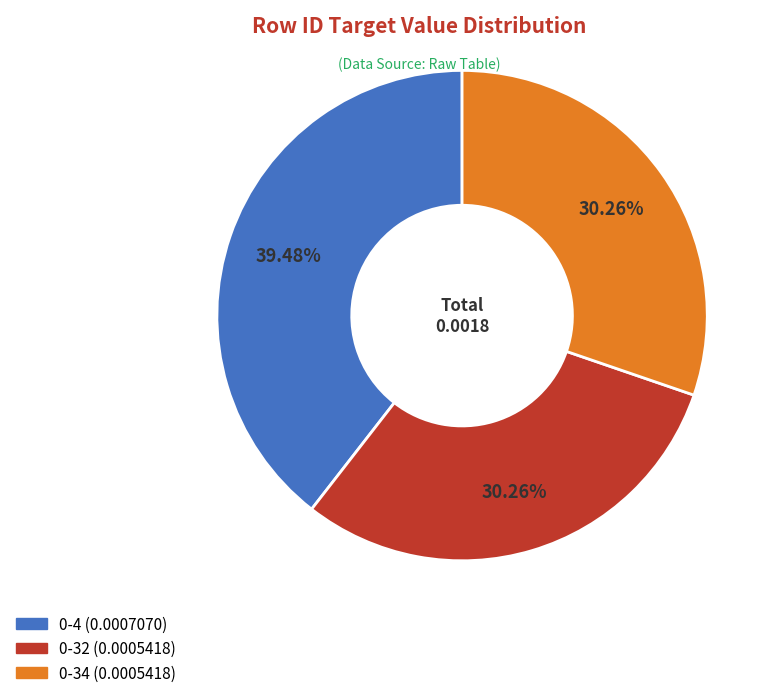

Is the sum of 0-32 and 0-34 greater than half?

Yes